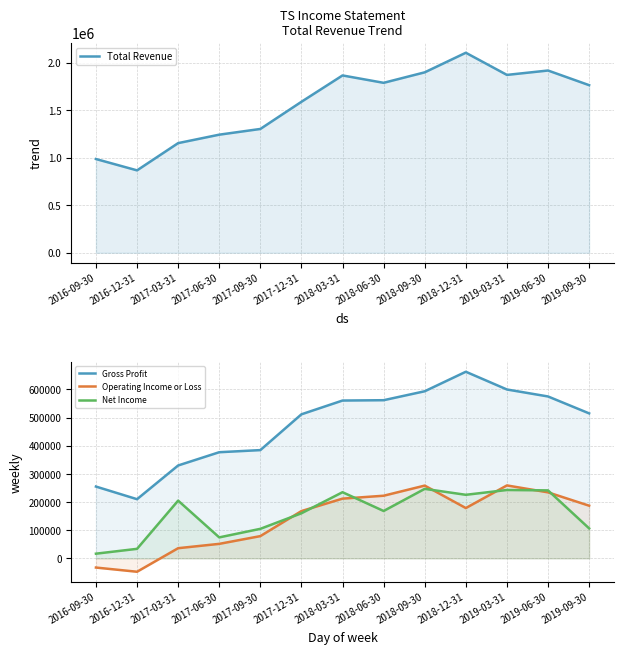

What is the difference between the maximum and minimum values in the Gross Profit series?

452800